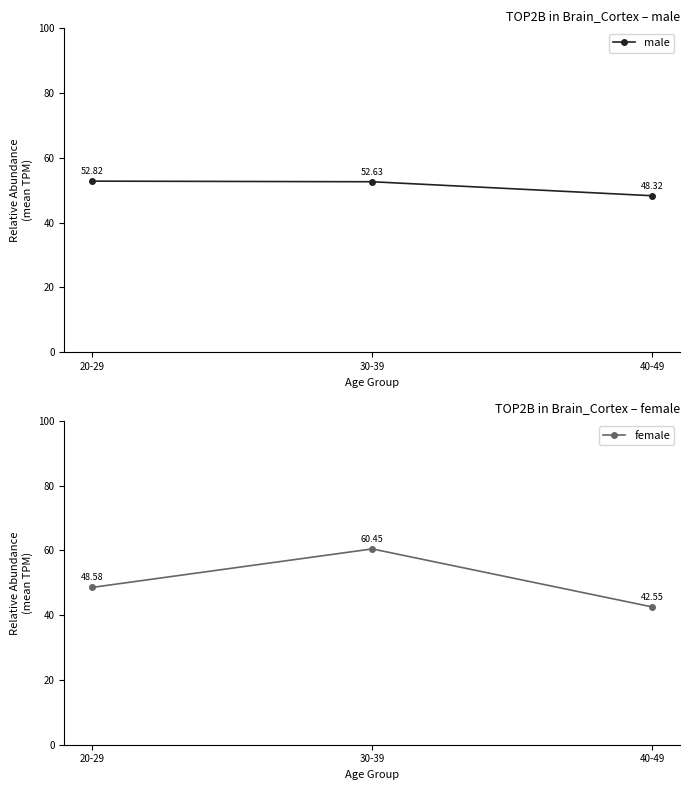

What is the minimum value shown in the chart?

42.6